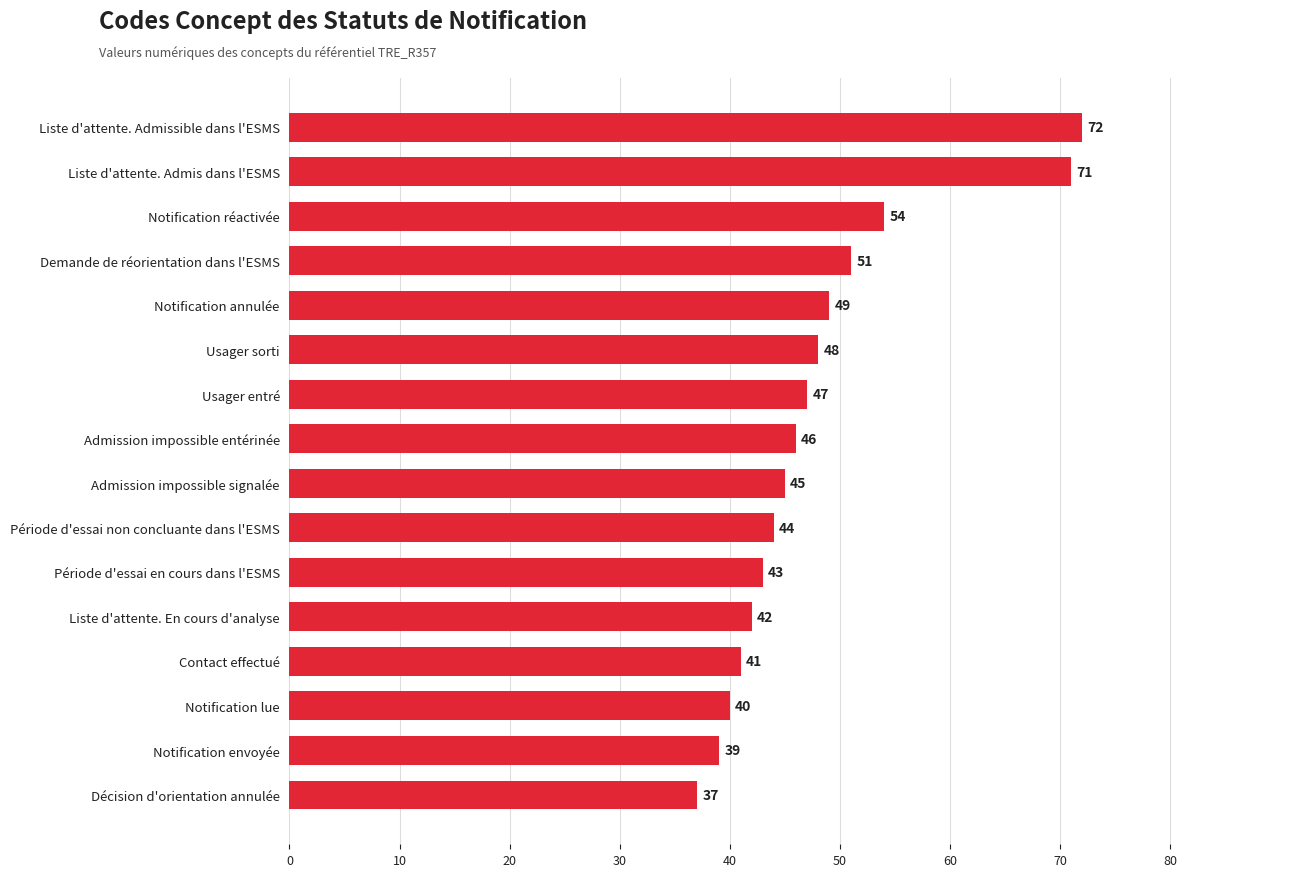

Reading top to bottom, extract all data points from this chart.

72	71	54	51	49	48	47	46	45	44	43	42	41	40	39	37